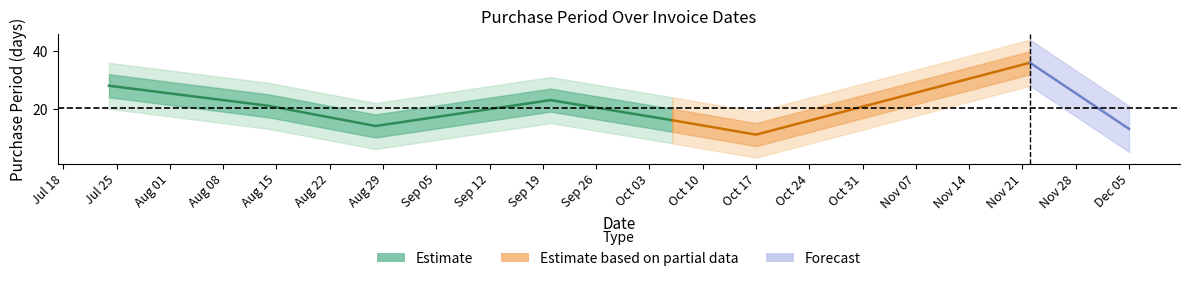

Is this an area chart (filled region under the line)?

No